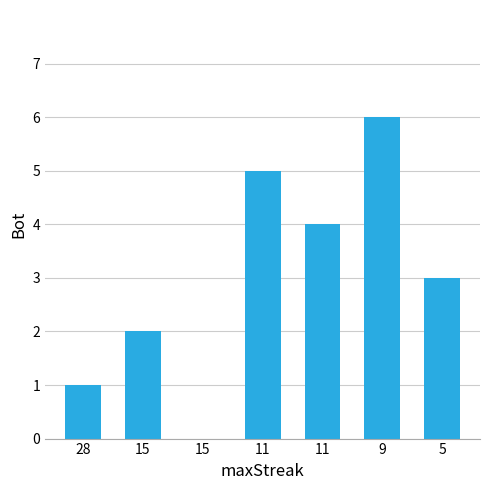

Which category has the highest value across all series?

9